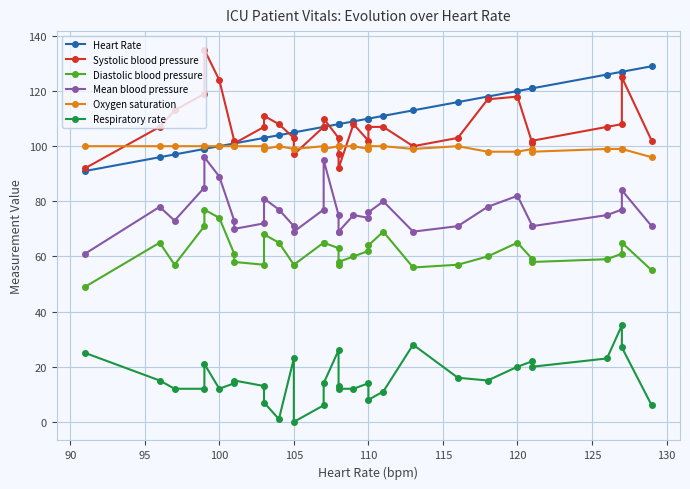

True or false: Heart Rate and Respiratory rate intersect in this chart.

False